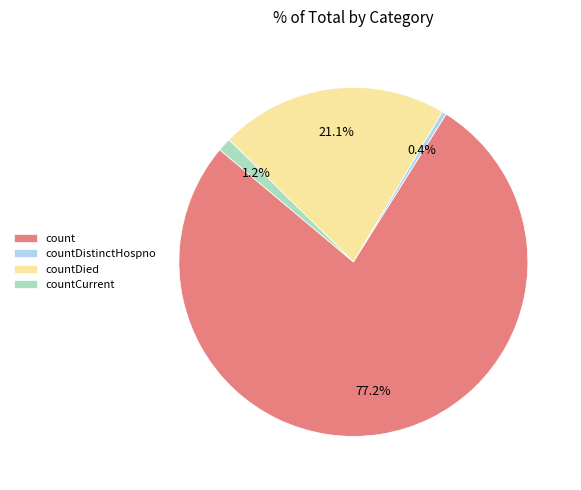

What is the smallest slice in the pie chart?

countDistinctHospno